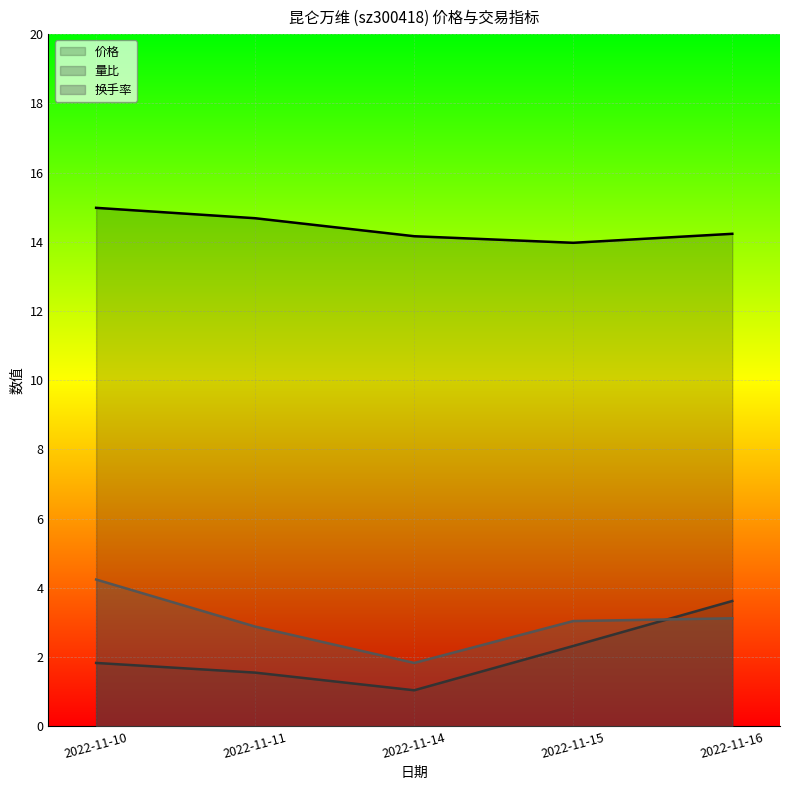

Where is 价格 nearest to the value 14?

2022-11-15